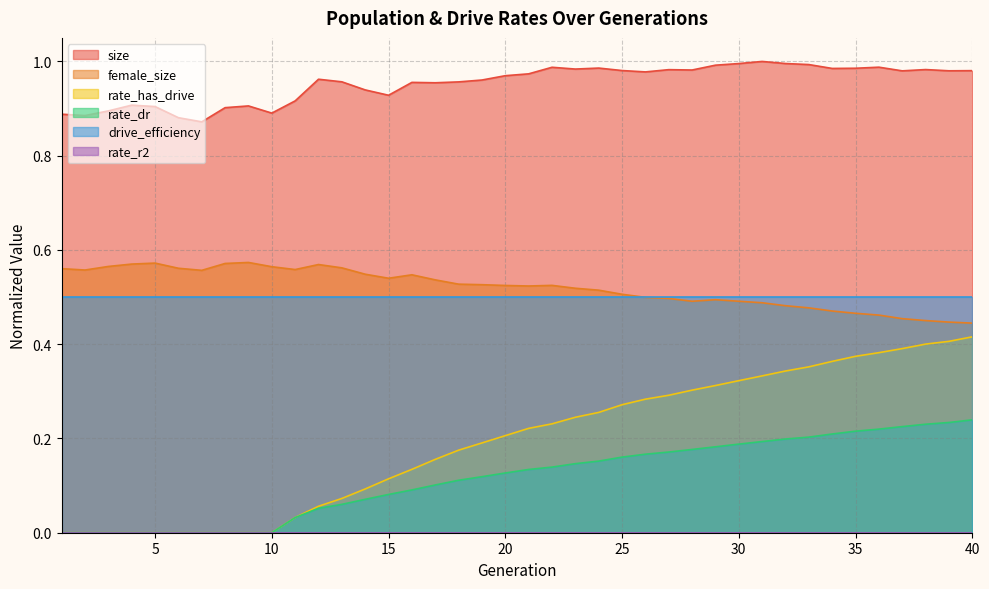

At which label does female_size reach its peak?

9